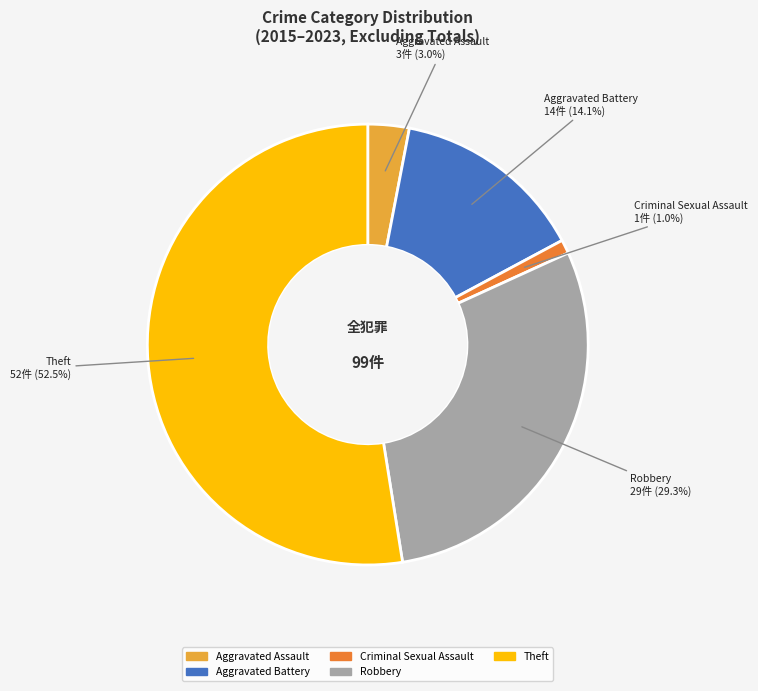

To the nearest percent, what is the difference between the Aggravated Battery and Robbery slice percentages?

15%